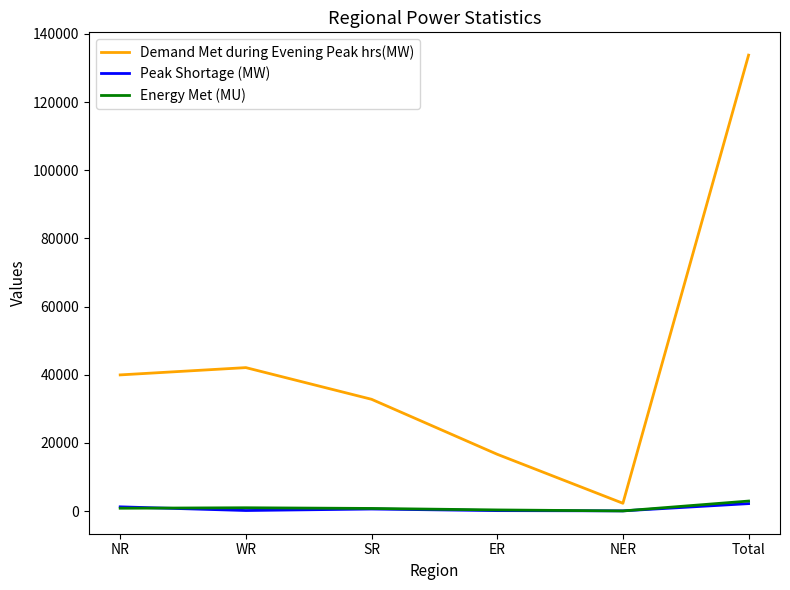

What is the greatest value displayed?

133797